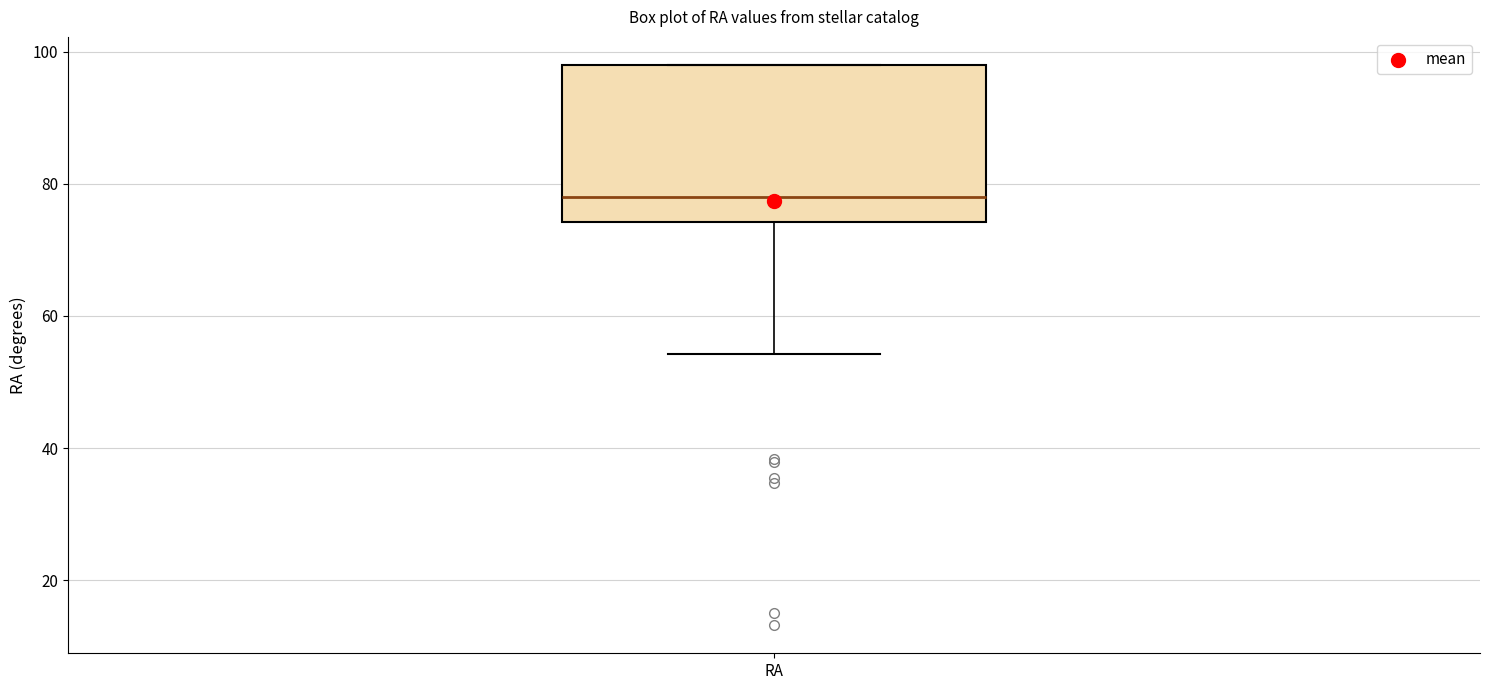

Transcribe this box plot: give where the median line is, the range the box spans, and where the two whiskers end, as read against the y-axis. The values are not printed on the chart, so give them approximately, as read against the axis.

median 78, box 74 to 98, whiskers 54 to 98